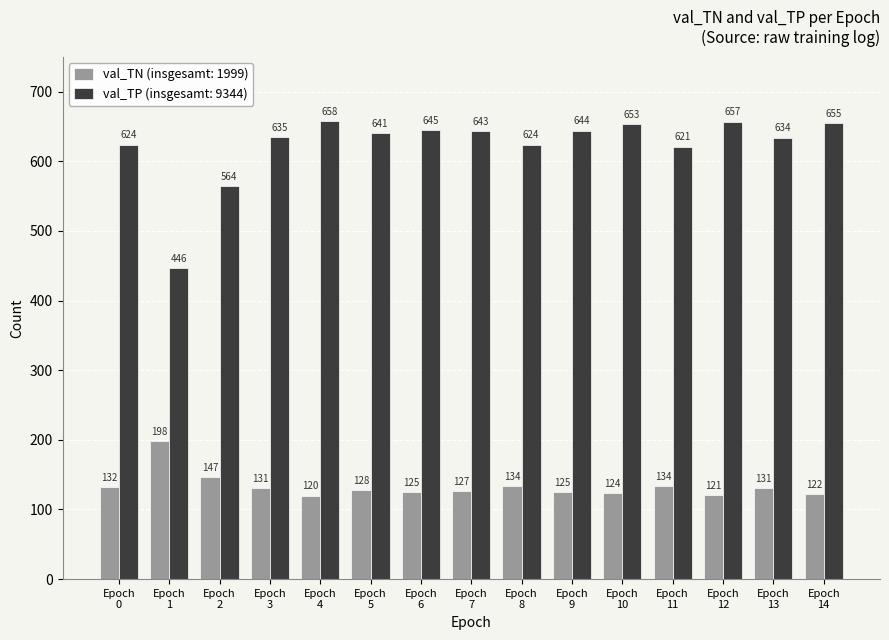

What is the smallest value displayed?

120